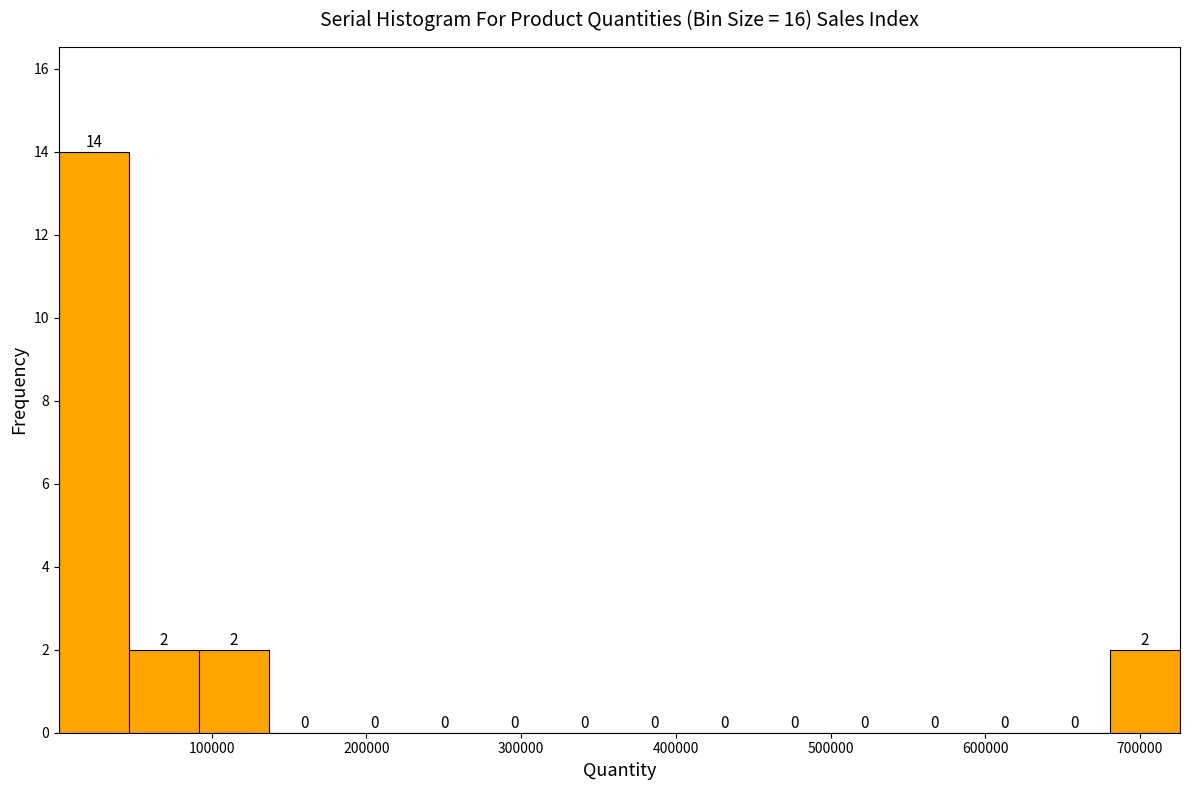

How tall is the bar that spans 90000 to 140000 on the x-axis? The bar edges are not printed on the chart, so give them approximately, as read against the axis.

2